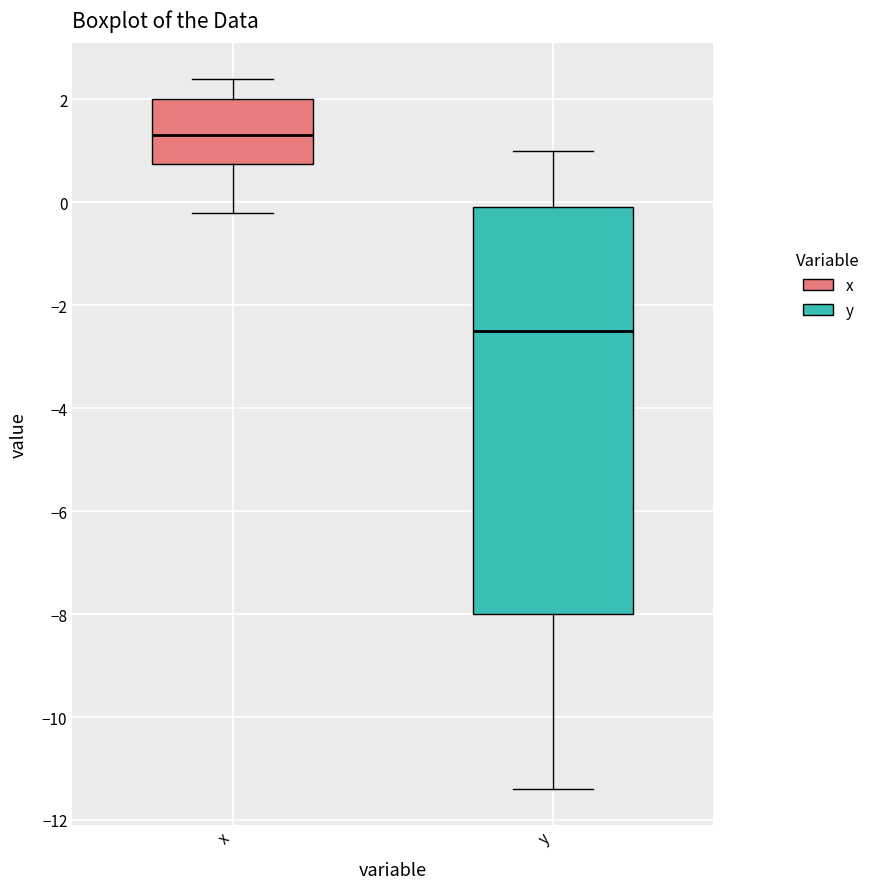

Comparing the boxes themselves (not the whiskers), which one is the tallest?

y